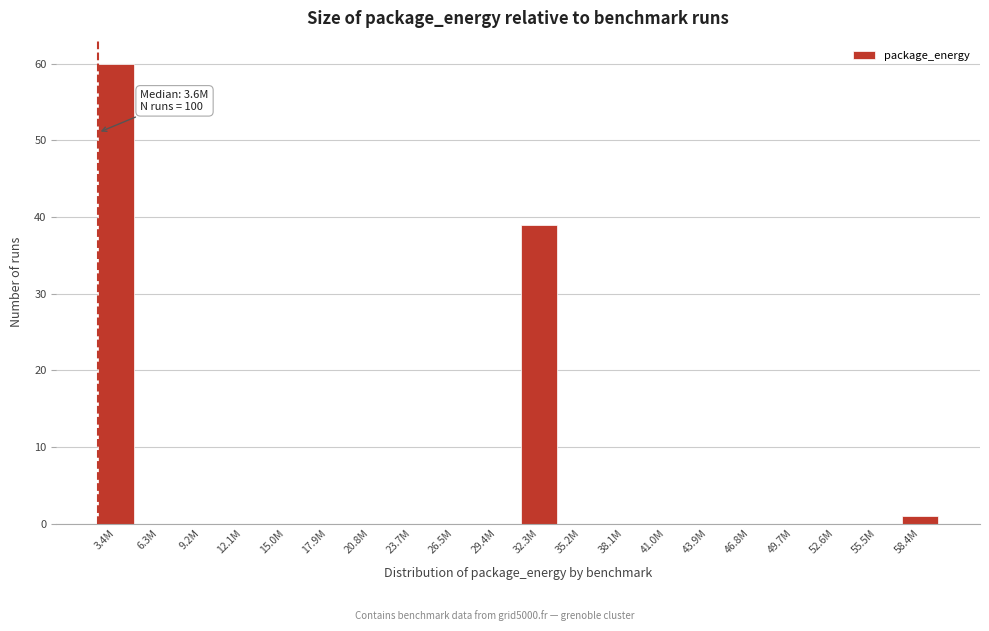

Reading left to right, extract all data points from this chart.

3.4M=60	6.3M=0	9.2M=0	12.1M=0	15.0M=0	17.9M=0	20.8M=0	23.7M=0	26.5M=0	29.4M=0	32.3M=39	35.2M=0	38.1M=0	41.0M=0	43.9M=0	46.8M=0	49.7M=0	52.6M=0	55.5M=0	58.4M=1